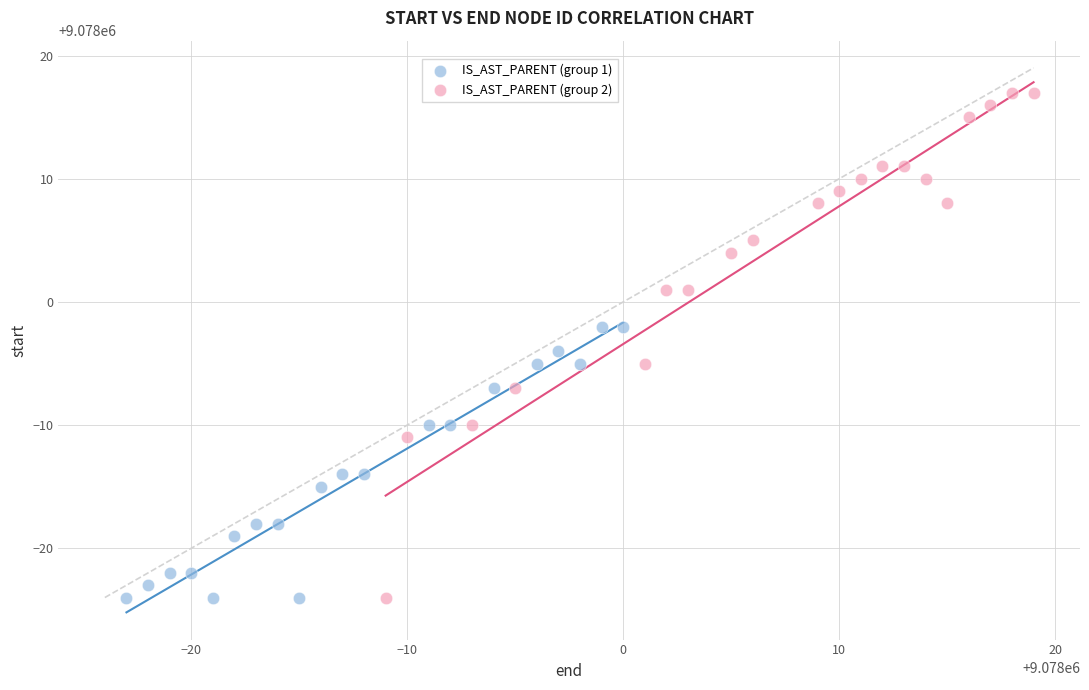

Which series reaches the maximum Y coordinate?

IS_AST_PARENT (group 2)